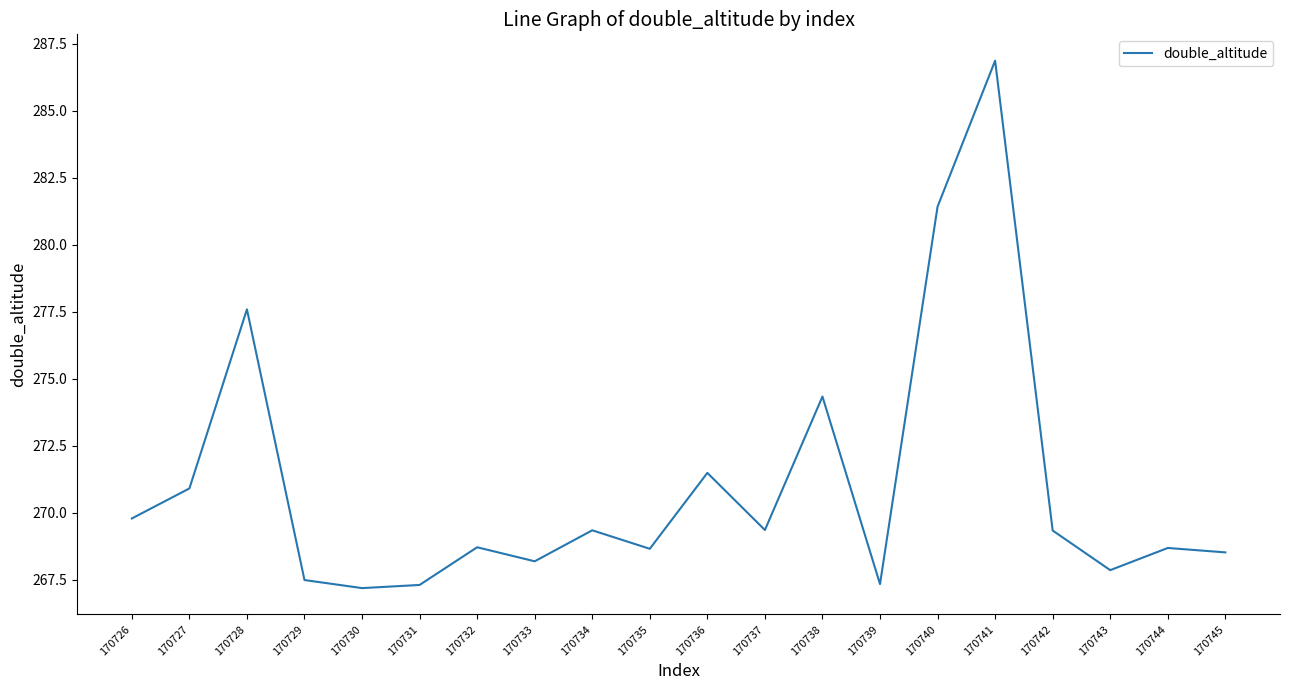

What is the change in value from 170737 to 170739?

-2.0